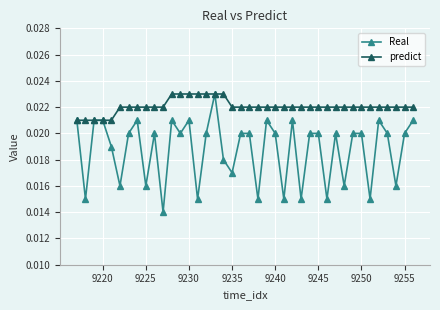

Which series has the largest total across all categories?

predict